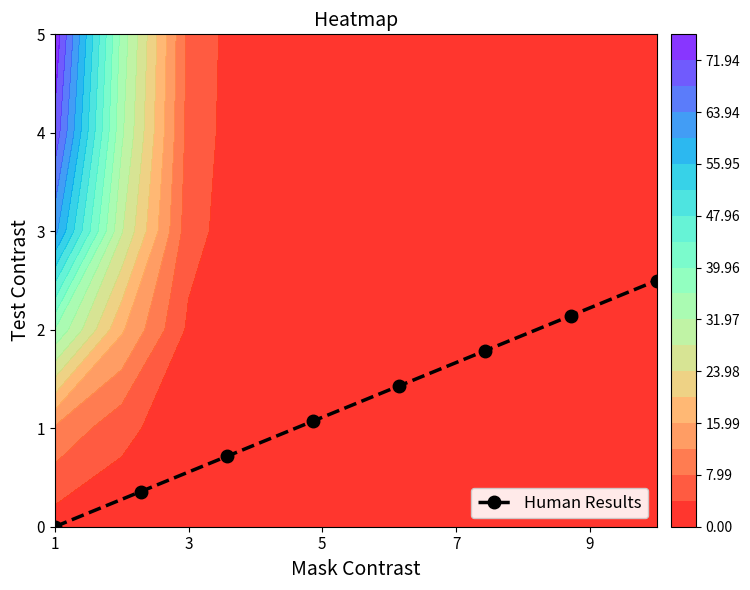

Reading left to right, transcribe all the data shown in this chart.

0.0	0.4	0.7	1.1	1.4	1.8	2.1	2.5